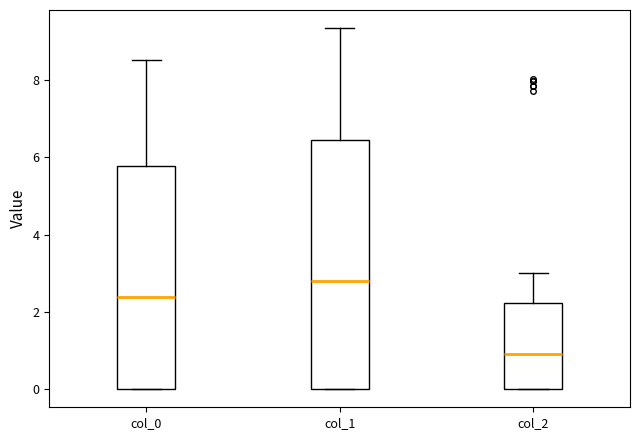

Where is the upper edge of the box for col_0 on the y-axis? The values are not printed on the chart, so give them approximately, as read against the axis.

5.8